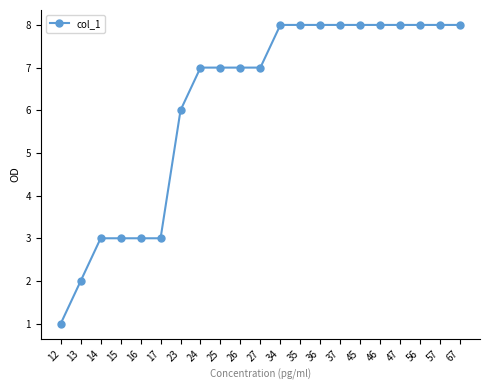

How many lines are shown in the chart?

1